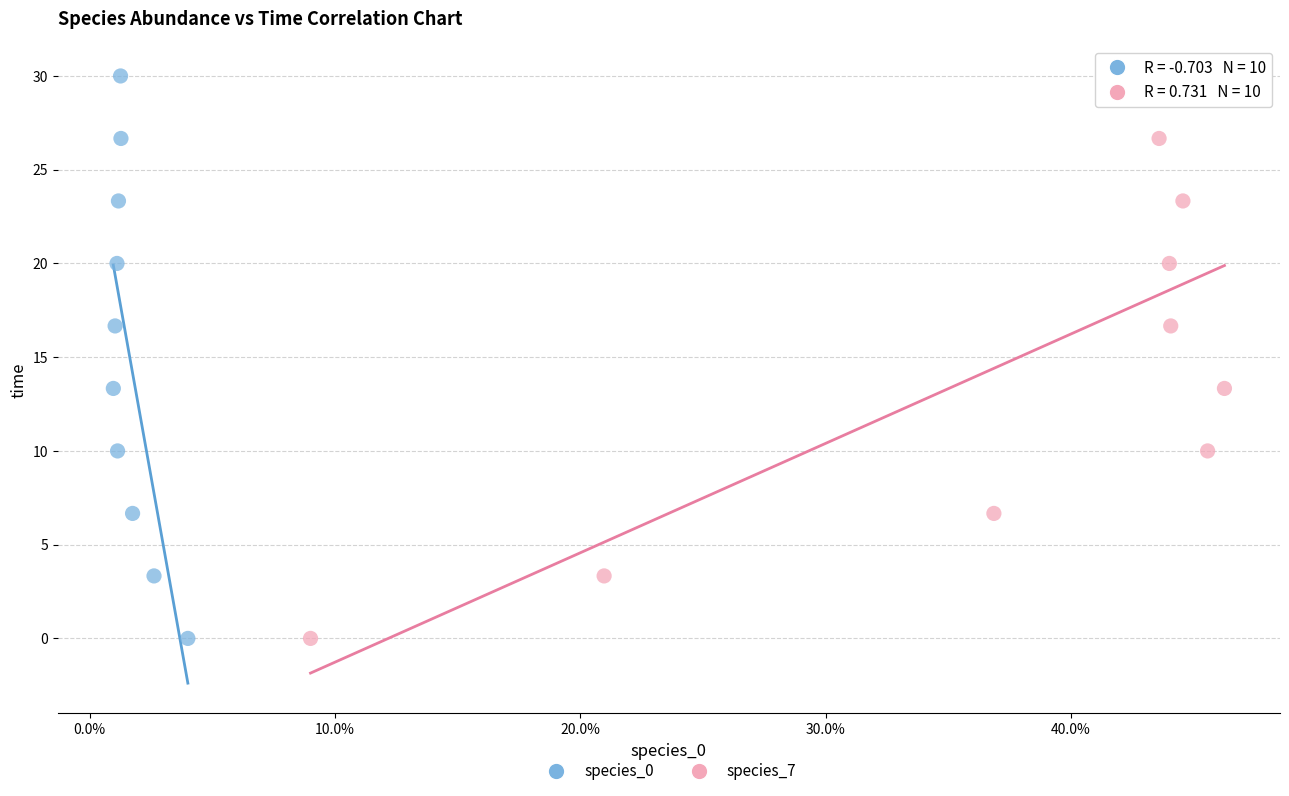

What are all the series names shown in the legend?

species_0, species_7